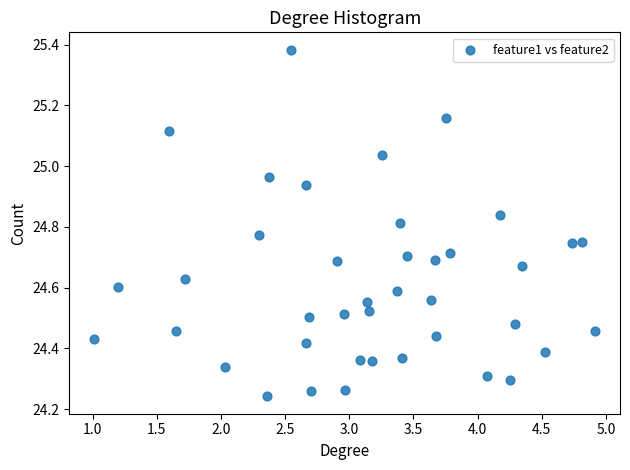

What is the range of X values (max minus min)?

3.9